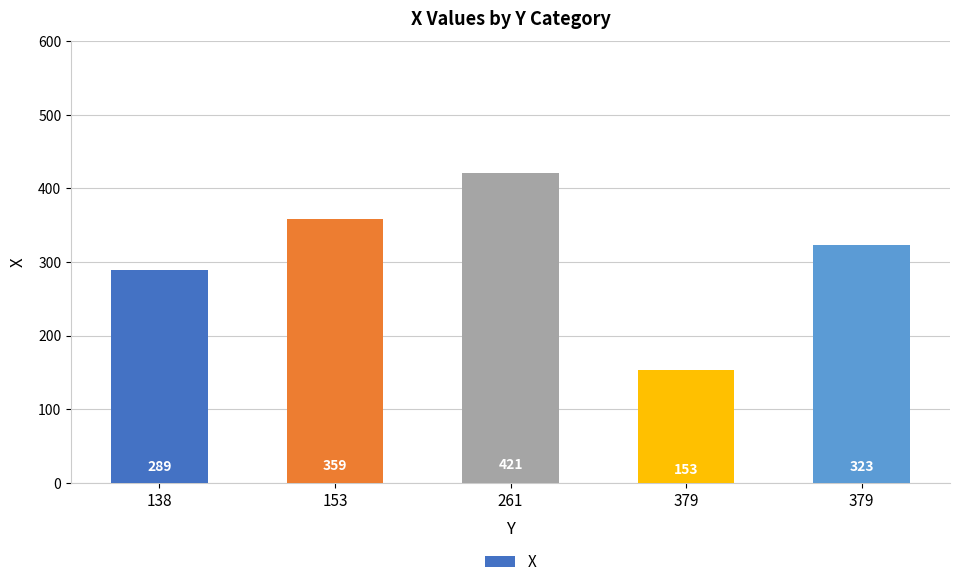

Are the bars horizontal?

No